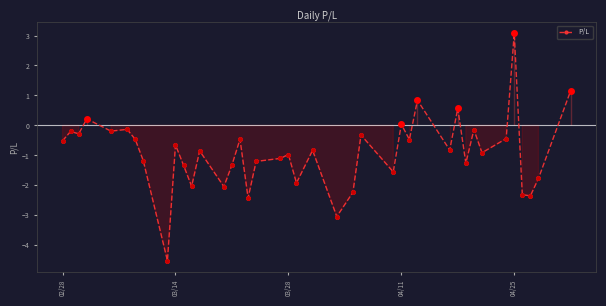

What is the value of the 22nd point from the left?

-0.8